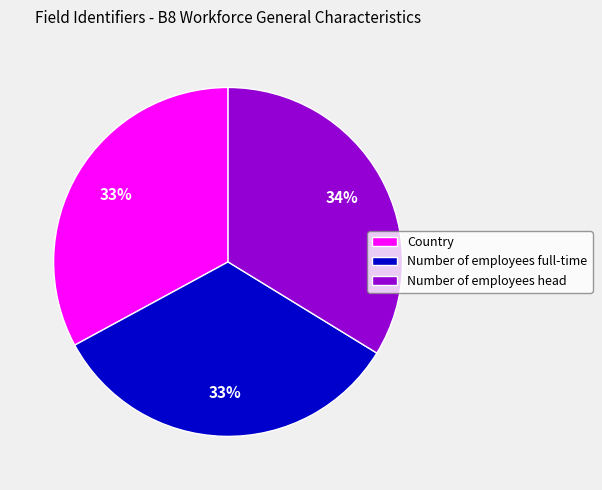

The Number of employees head slice represents 45% of the pie. True or false?

False